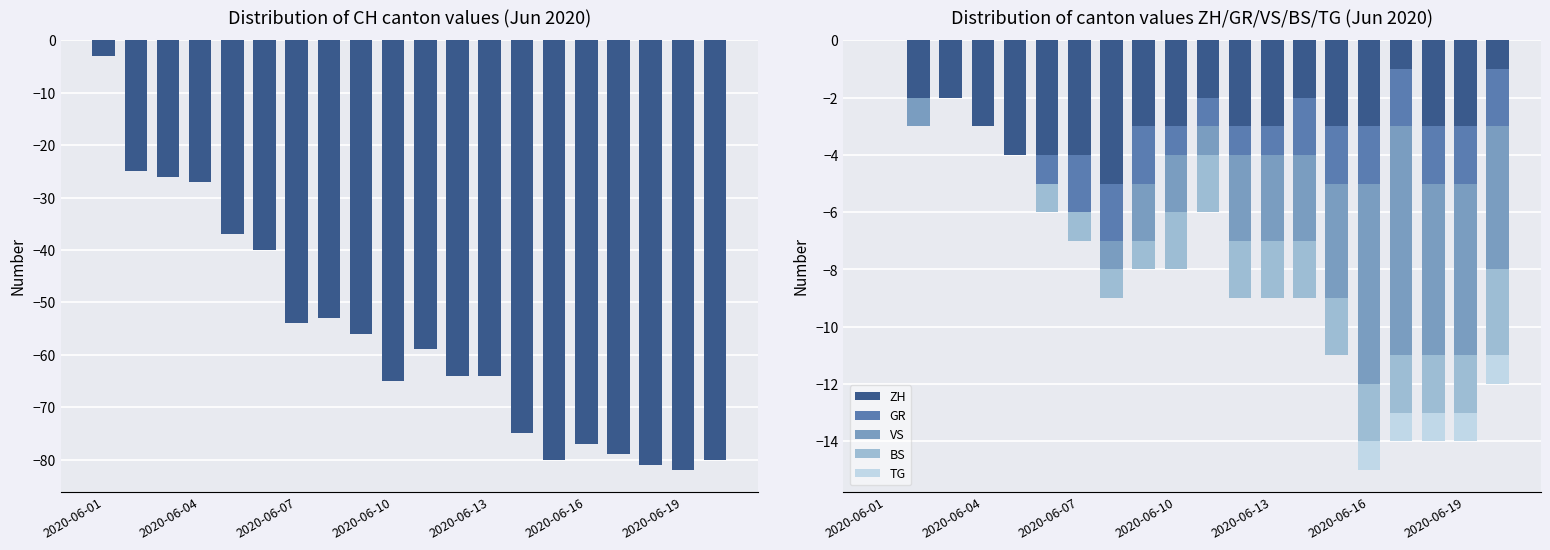

The value of CH at 2020-06-16 is -26. True or false?

False